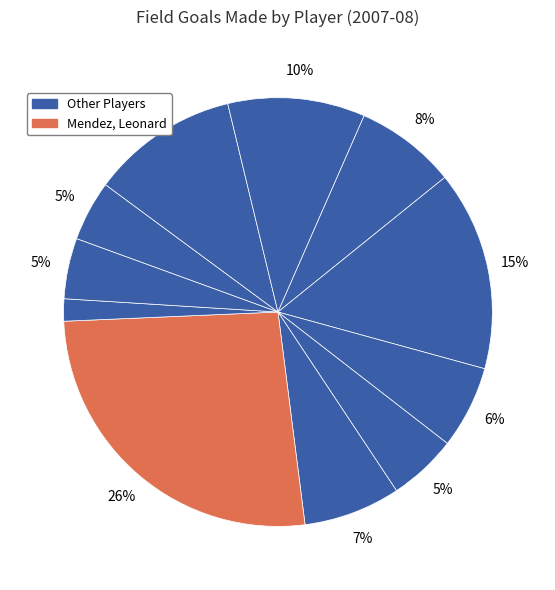

Which slice is the smallest?

Mitchell, Norman